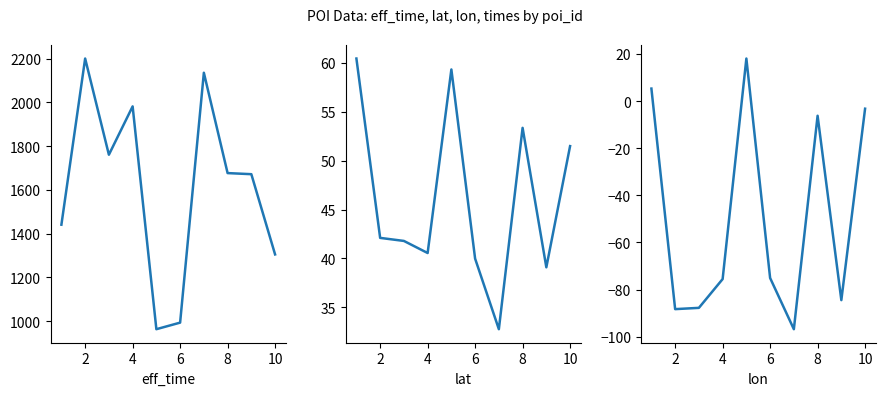

Which series changed the most between 2 and 8?

eff_time